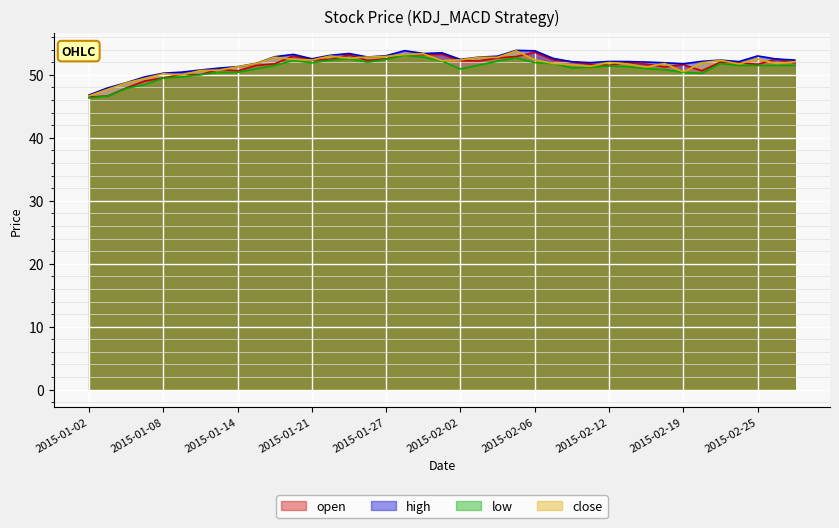

At 2015-01-27, list the series in order from smallest to largest.

low, open, close, high